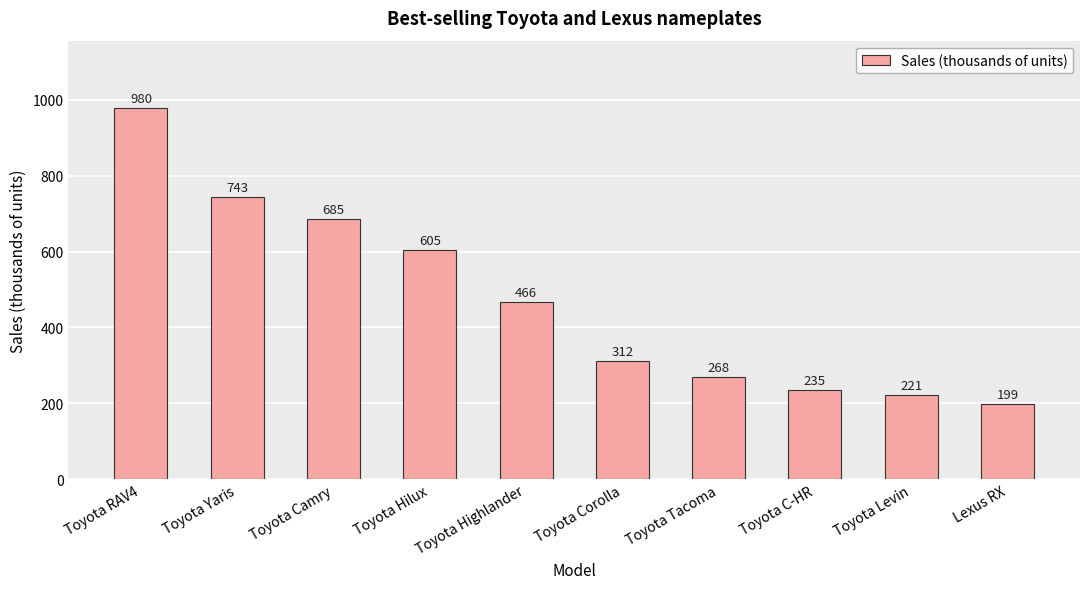

What is the label of the 4th bar from the left?

Toyota Hilux